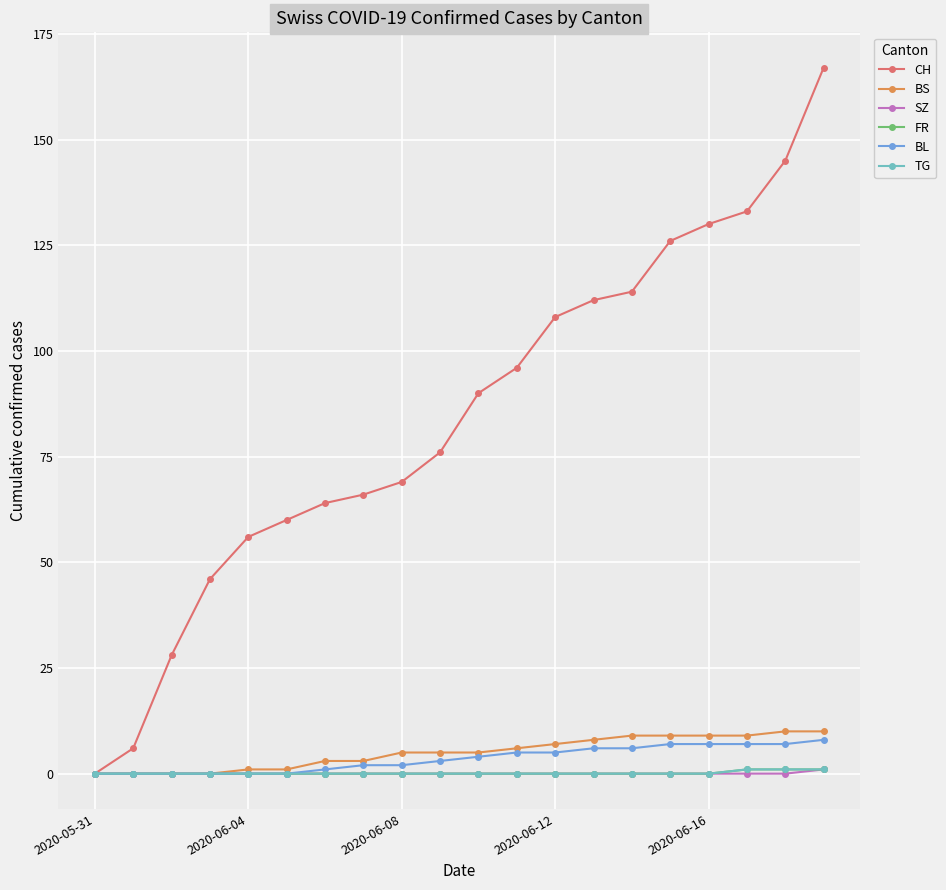

Does the chart have visible grid lines?

Yes